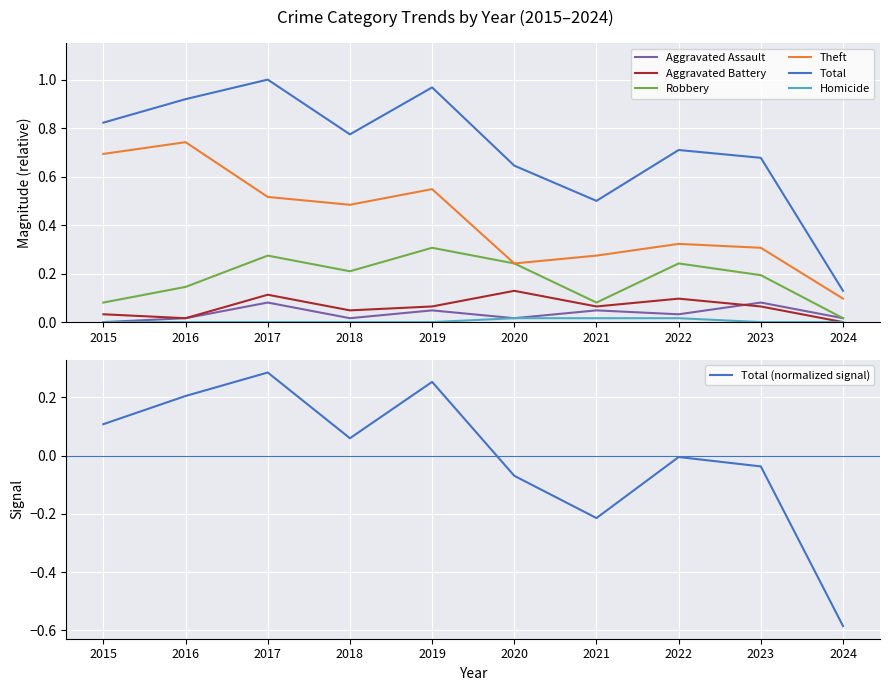

True or false: Theft and Total cross at least once.

False